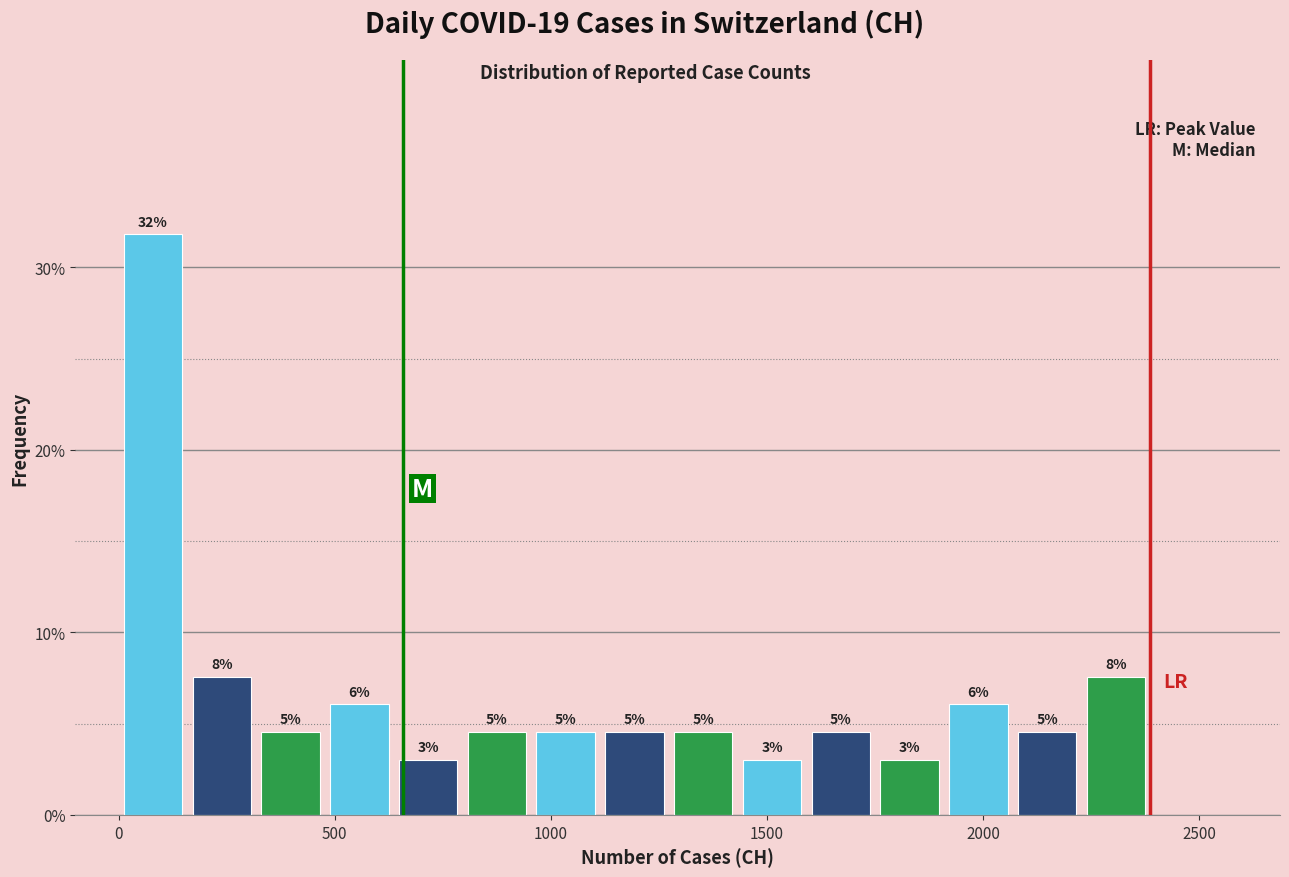

Read against the x-axis, roughly where is the centre of the tallest bar?

100